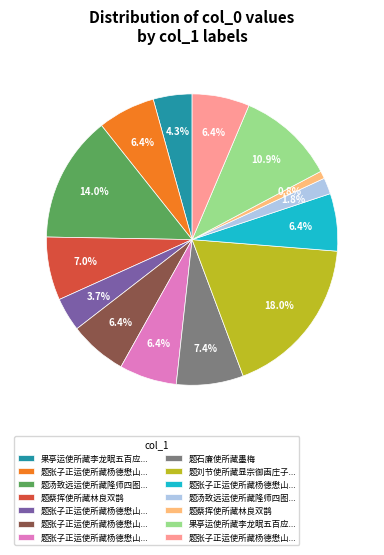

Is there a majority slice in this chart?

No